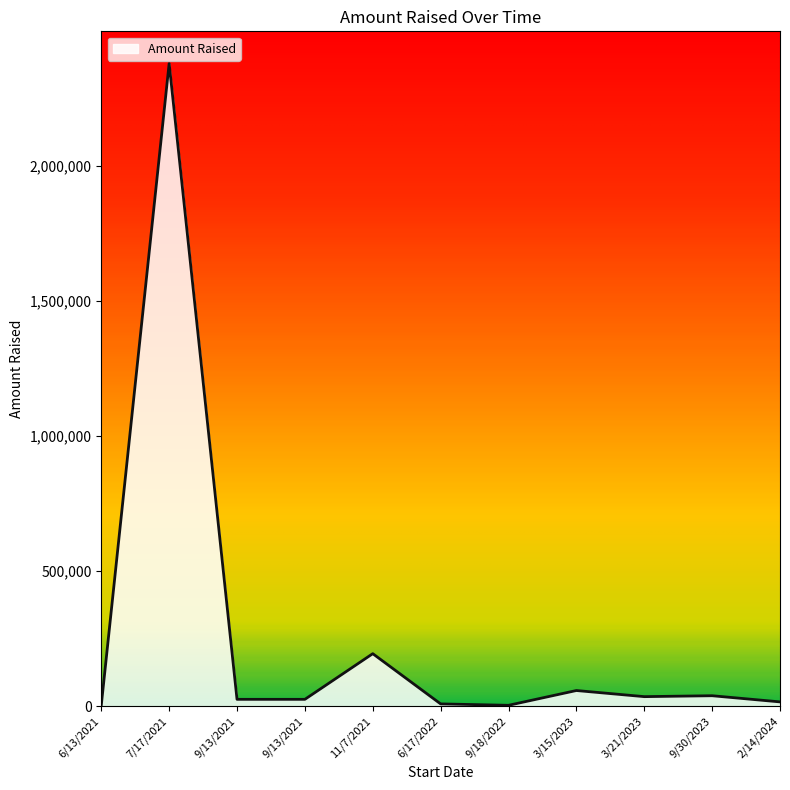

How many lines are shown in the chart?

1